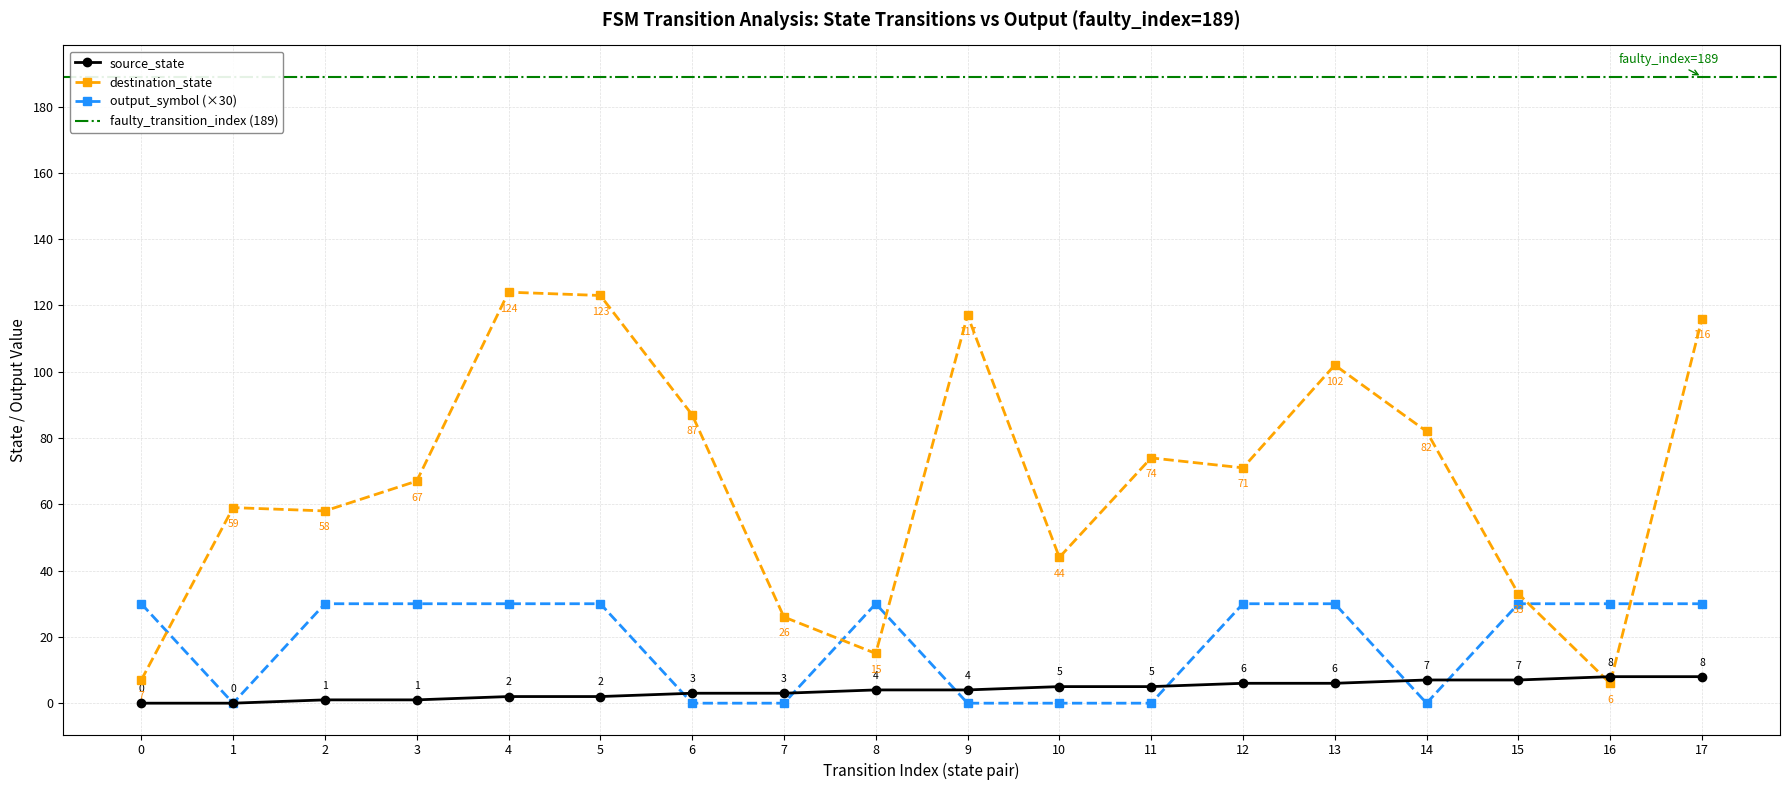

Between 15 and 16, which series saw the biggest shift?

destination_state